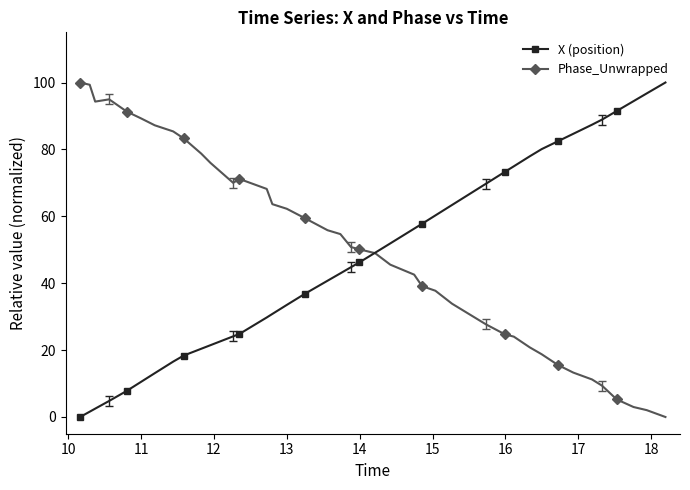

What is the value of the X (position) point at the 3rd from the left?

2.5